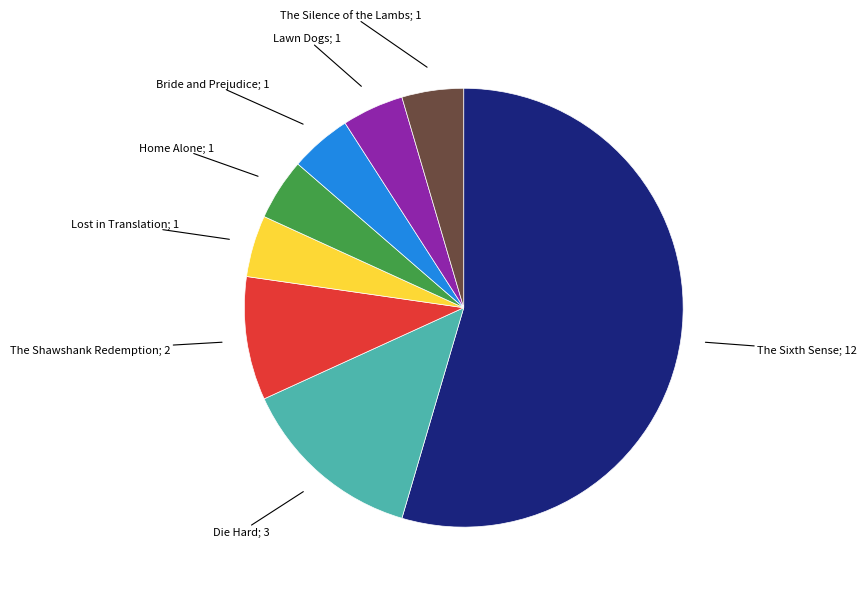

How many slices are in this pie chart?

8